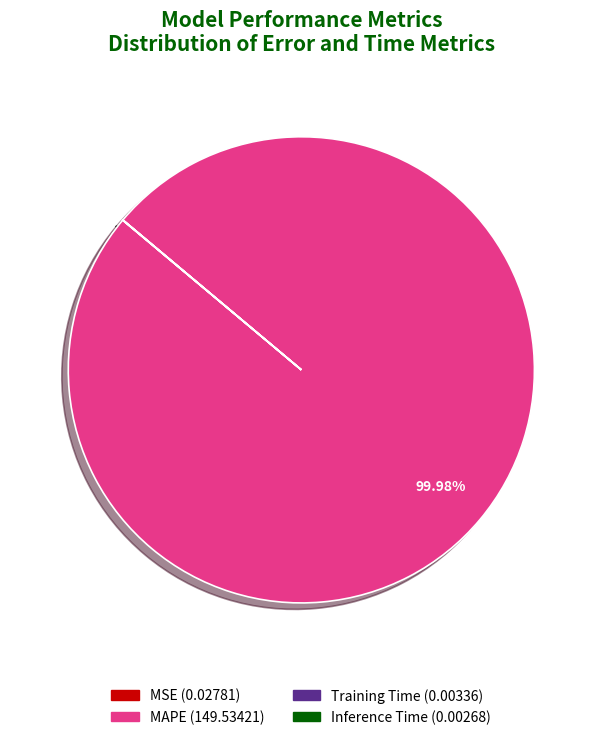

Which category has the biggest portion of the pie?

MAPE